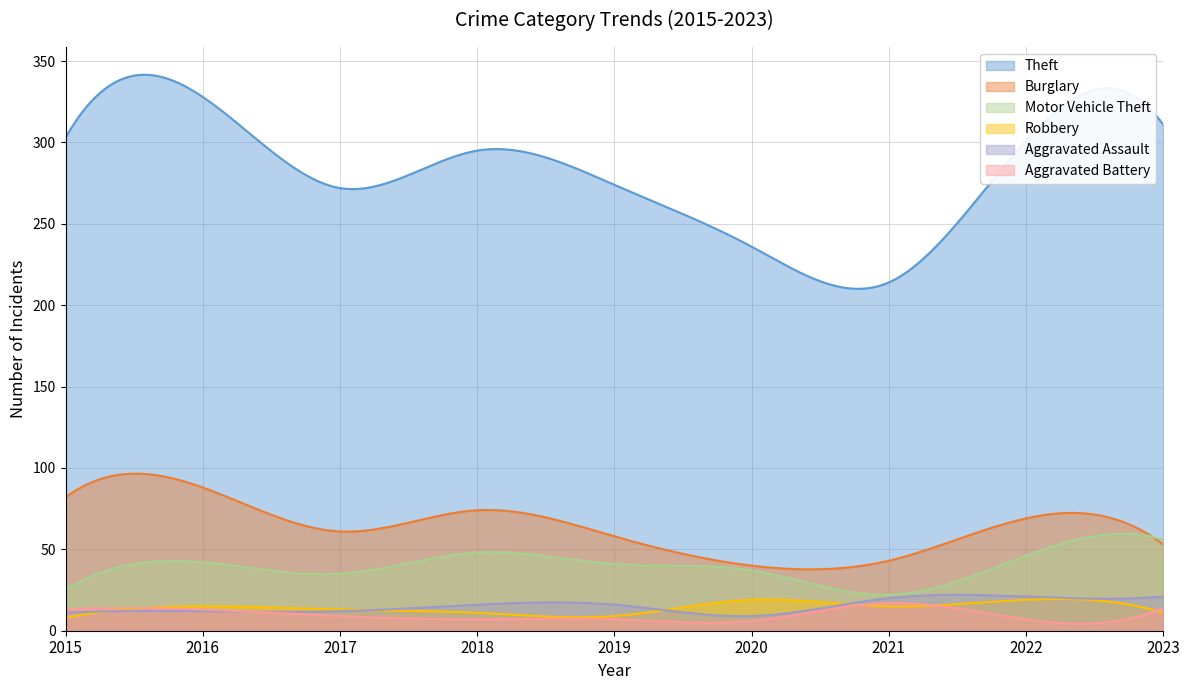

Reading left to right, what are all the values shown in this chart?

Theft: 2015=303	2016=328	2017=272	2018=295	2019=274	2020=236	2021=214	2022=301	2023=311
Burglary: 2015=82	2016=88	2017=61	2018=74	2019=58	2020=40	2021=43	2022=69	2023=53
Motor Vehicle Theft: 2015=25	2016=42	2017=35	2018=48	2019=41	2020=37	2021=22	2022=46	2023=56
Robbery: 2015=8	2016=15	2017=13	2018=11	2019=9	2020=19	2021=15	2022=19	2023=11
Aggravated Assault: 2015=11	2016=12	2017=12	2018=16	2019=16	2020=9	2021=20	2022=21	2023=21
Aggravated Battery: 2015=13	2016=13	2017=9	2018=7	2019=7	2020=6	2021=17	2022=7	2023=14